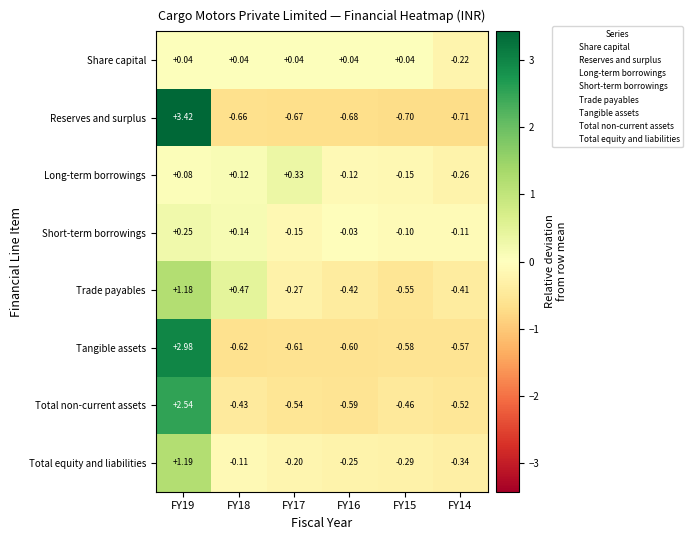

Rank the series by their maximum value, from highest to lowest.

Reserves and surplus, Tangible assets, Total non-current assets, Total equity and liabilities, Trade payables, Long-term borrowings, Short-term borrowings, Share capital